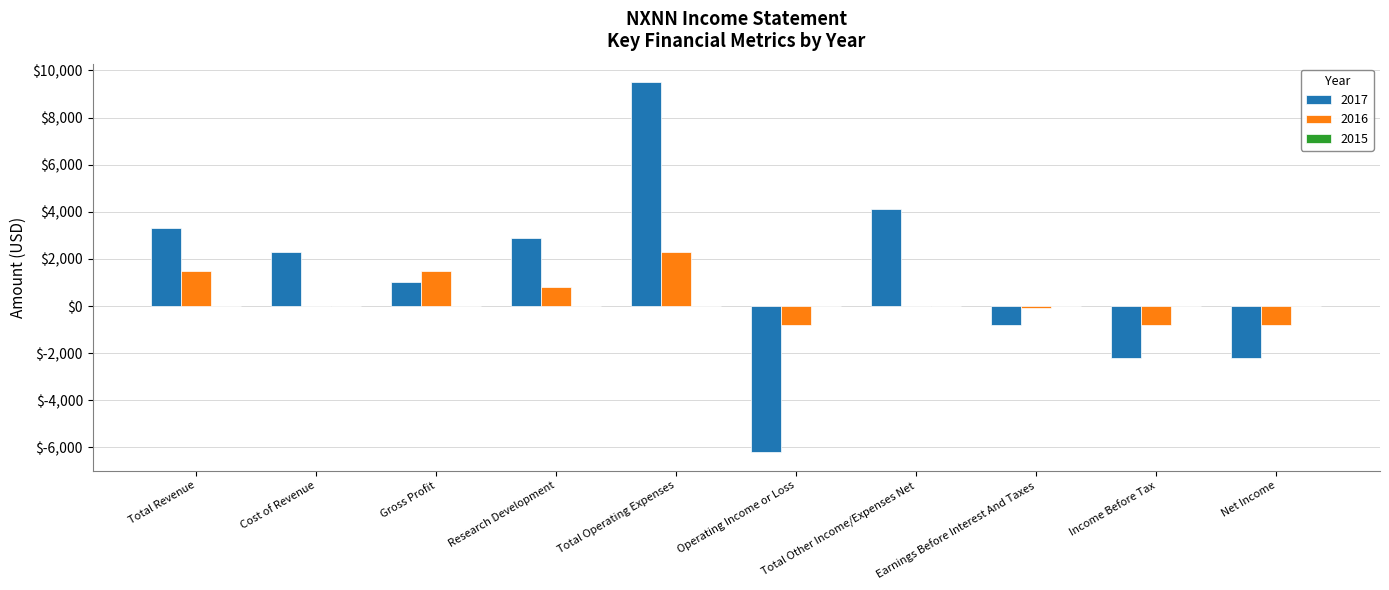

True or false: 2016 has a value of -800 at Income Before Tax.

True